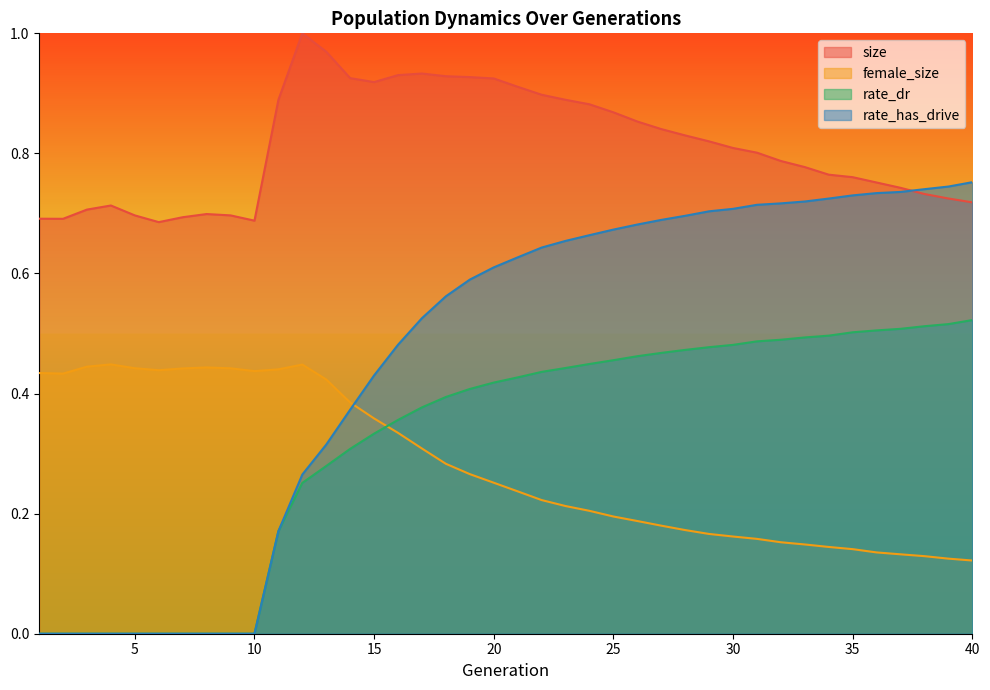

True or false: female_size and size intersect in this chart.

False